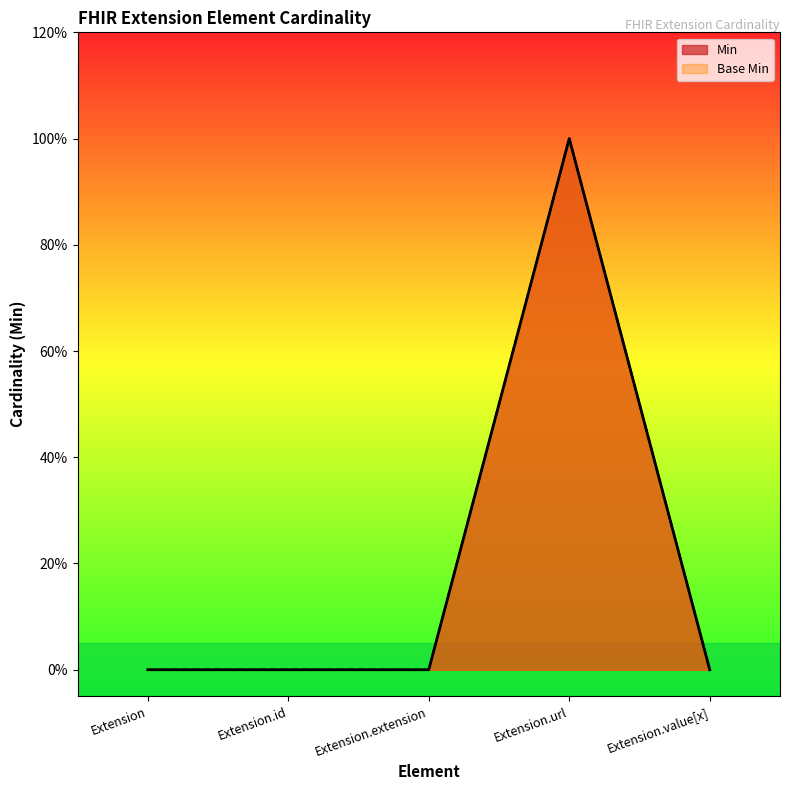

What is the sum of all Min values?

1